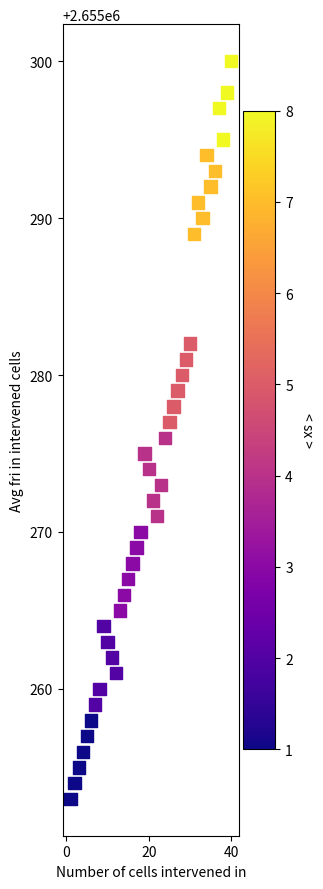

What is the range of X values (max minus min)?

39